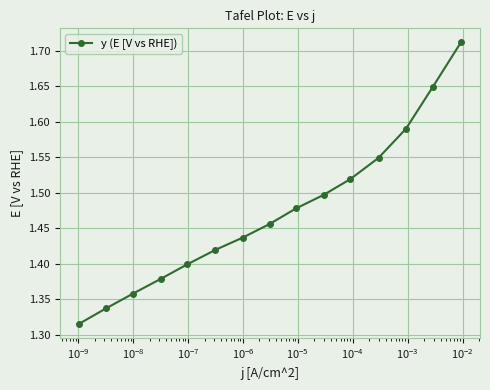

True or false: there are more than 0 points higher than both neighbors.

False